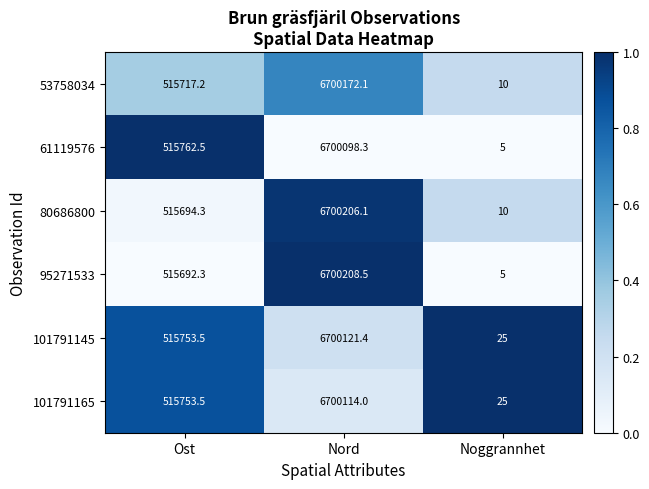

Reading left to right, what are all the values shown in this chart?

53758034: 515717.2	6700172.1	10.0
61119576: 515762.5	6700098.3	5.0
80686800: 515694.3	6700206.1	10.0
95271533: 515692.3	6700208.5	5.0
101791145: 515753.5	6700121.4	25.0
101791165: 515753.5	6700114.0	25.0